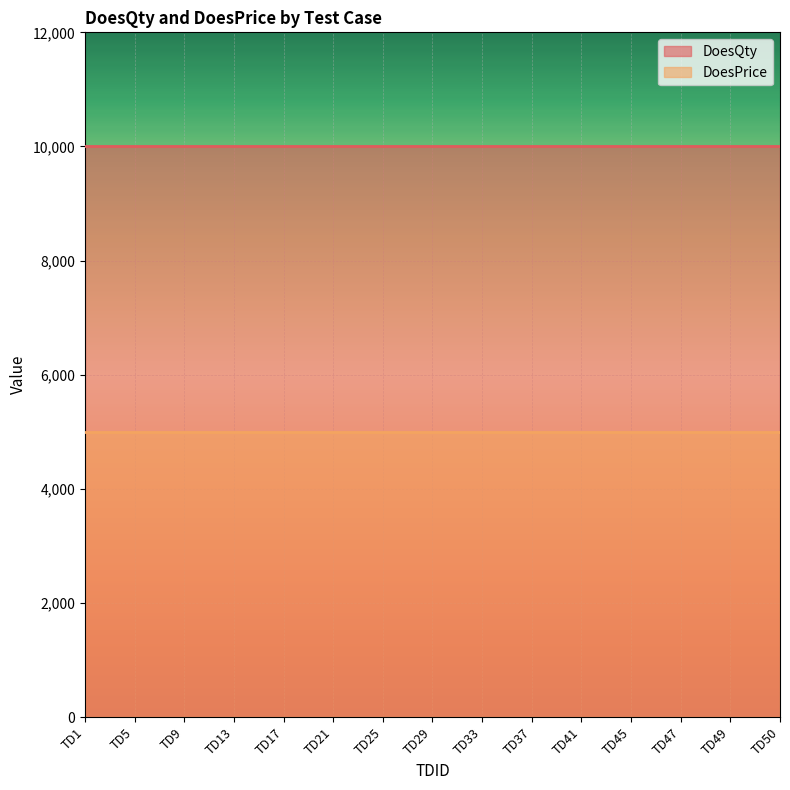

At TD13, list the series in order from smallest to largest.

DoesPrice, DoesQty